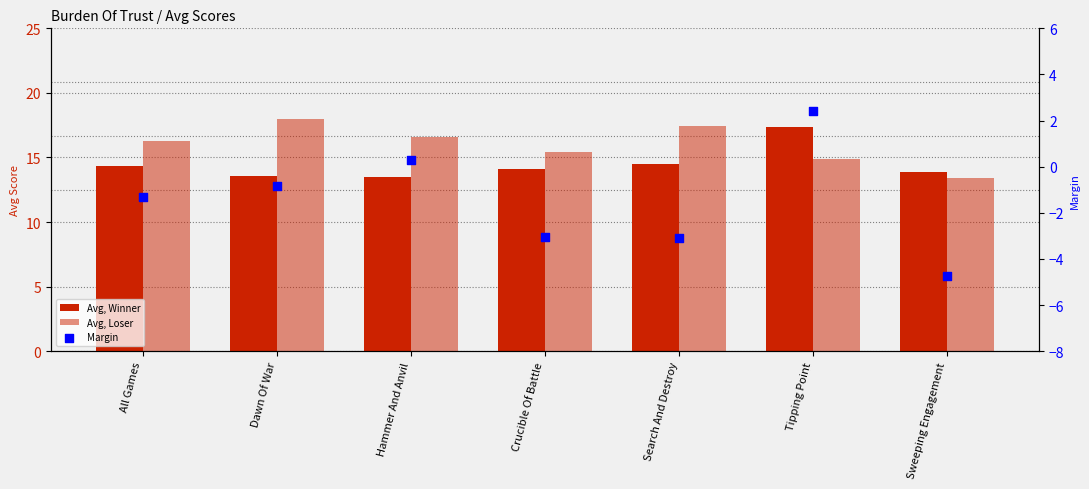

At how many categories does at least one series exceed 11?

7